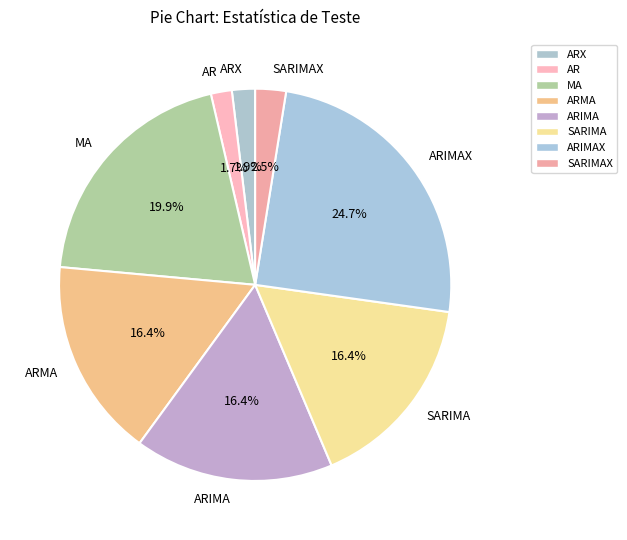

Does MA represent more than half of the total?

No